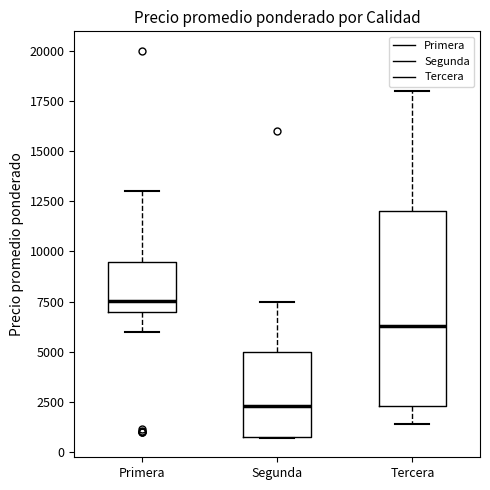

Where is the upper edge of the box for Primera on the y-axis? The values are not printed on the chart, so give them approximately, as read against the axis.

9500